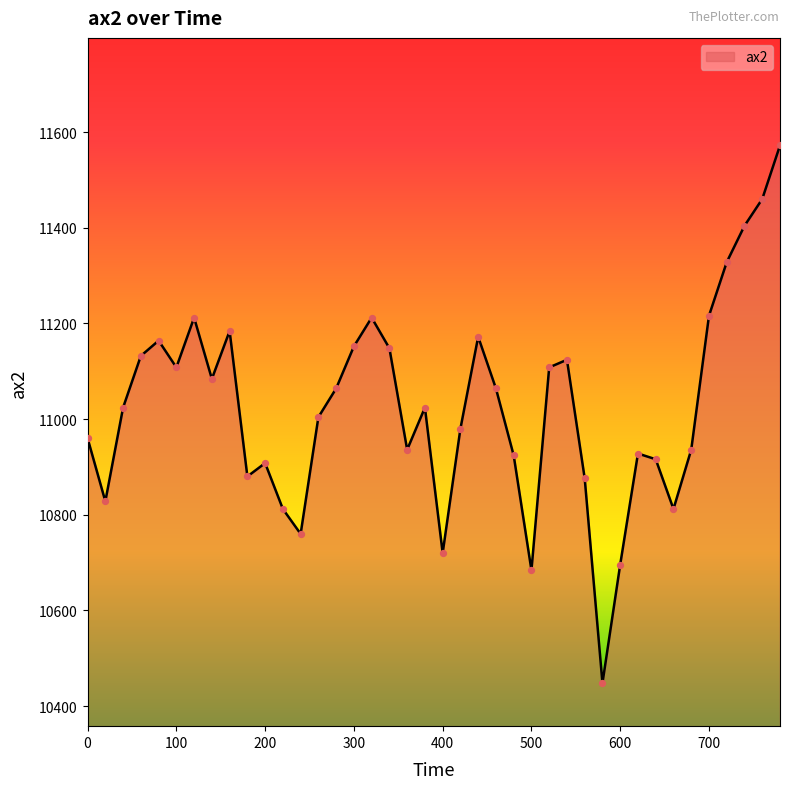

What is the difference between the maximum and minimum values?

1124